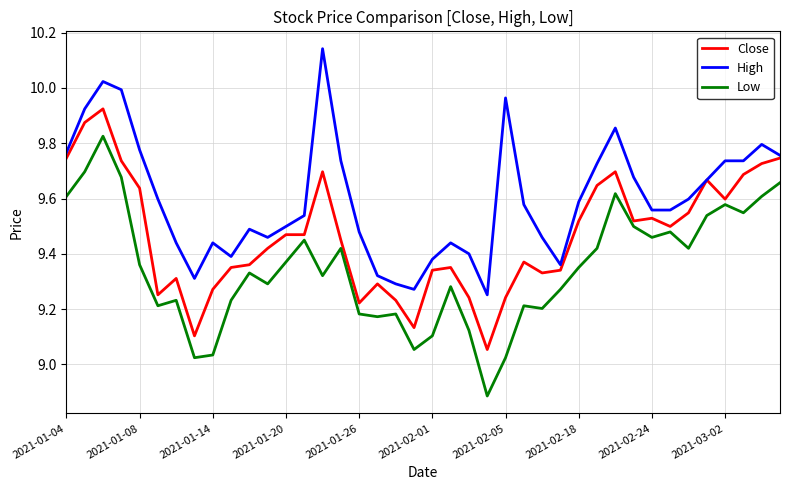

Which series has the largest total across all categories?

High